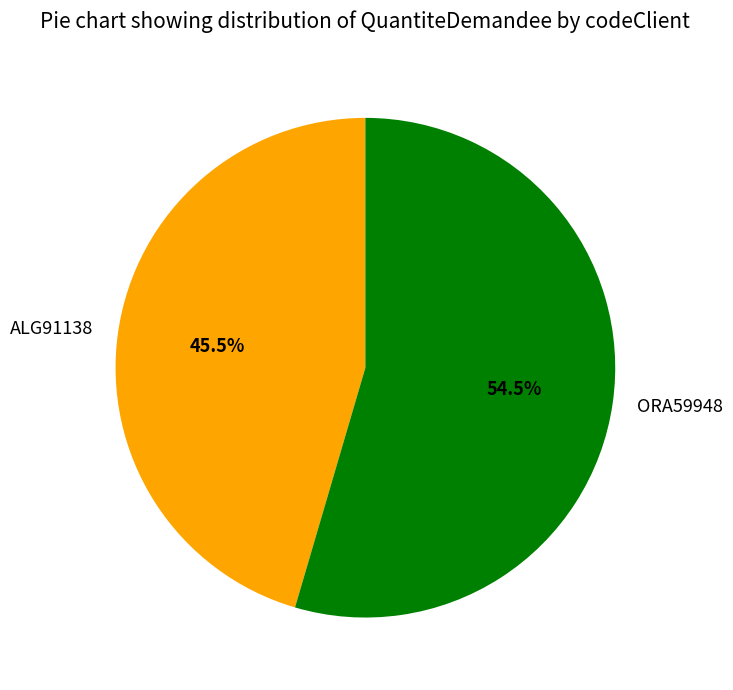

To the nearest percent, what is the difference between the ALG91138 and ORA59948 slice percentages?

9%